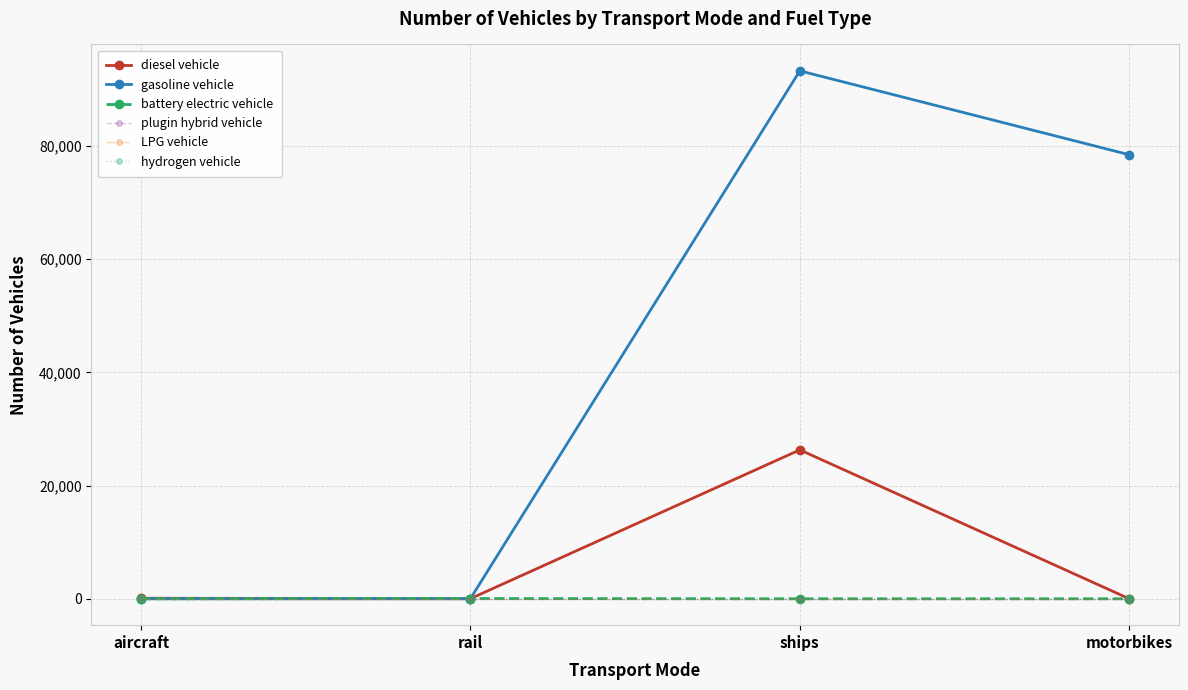

Which label corresponds to the largest value in the chart?

ships